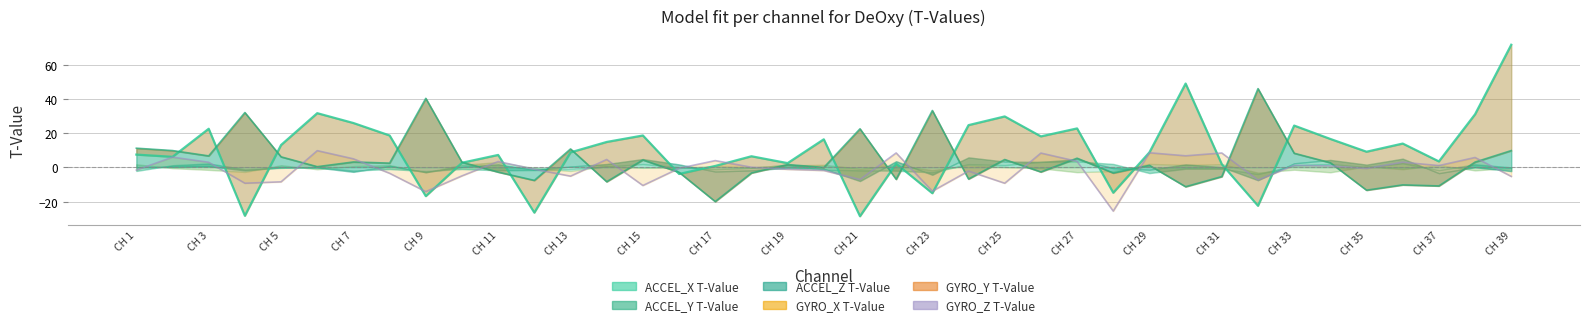

What is the average value of the ACCEL_X T-Value series?

9.7